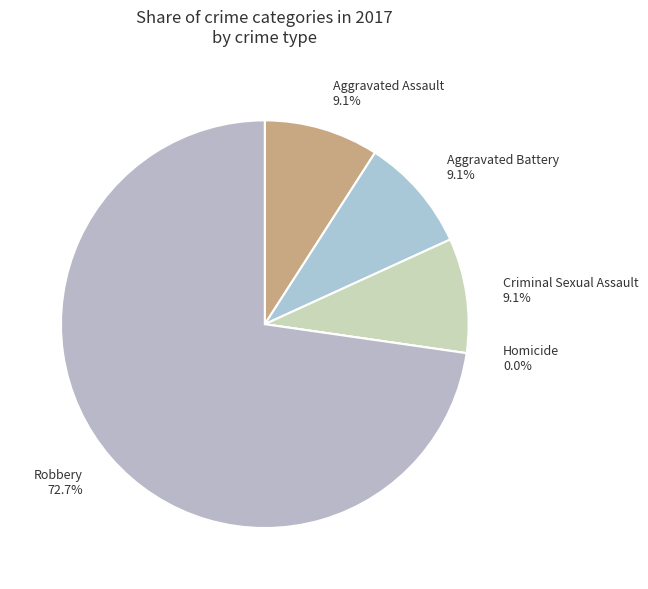

What is the change in value from Criminal Sexual Assault to Robbery?

+7